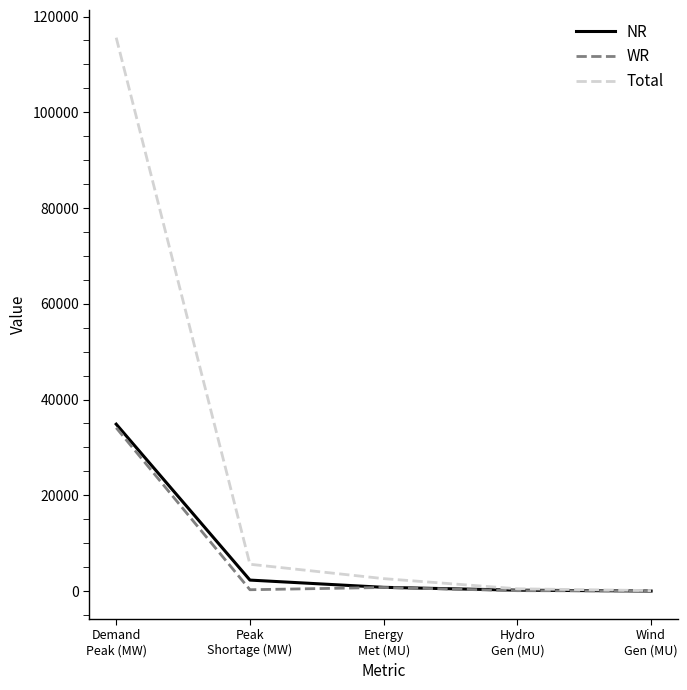

What is the minimum value for Total?

94